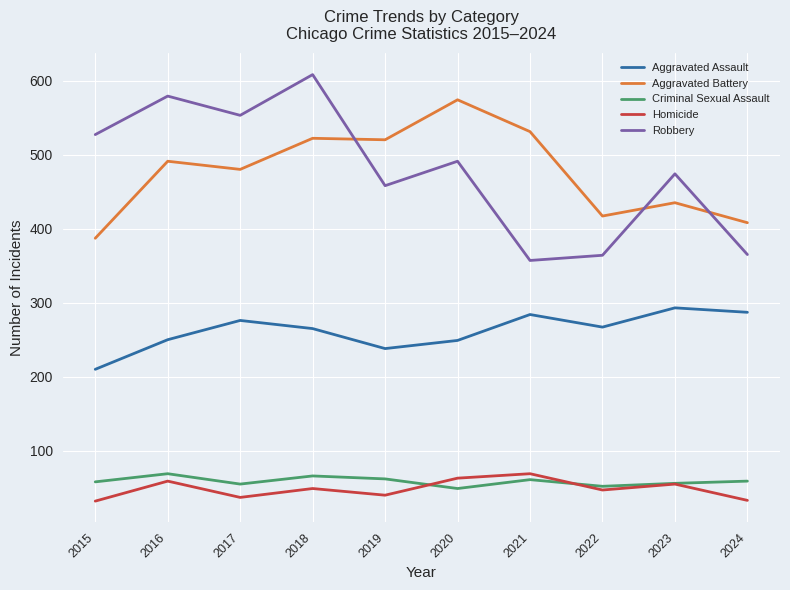

True or false: Criminal Sexual Assault has a value of 62 at 2019.

True